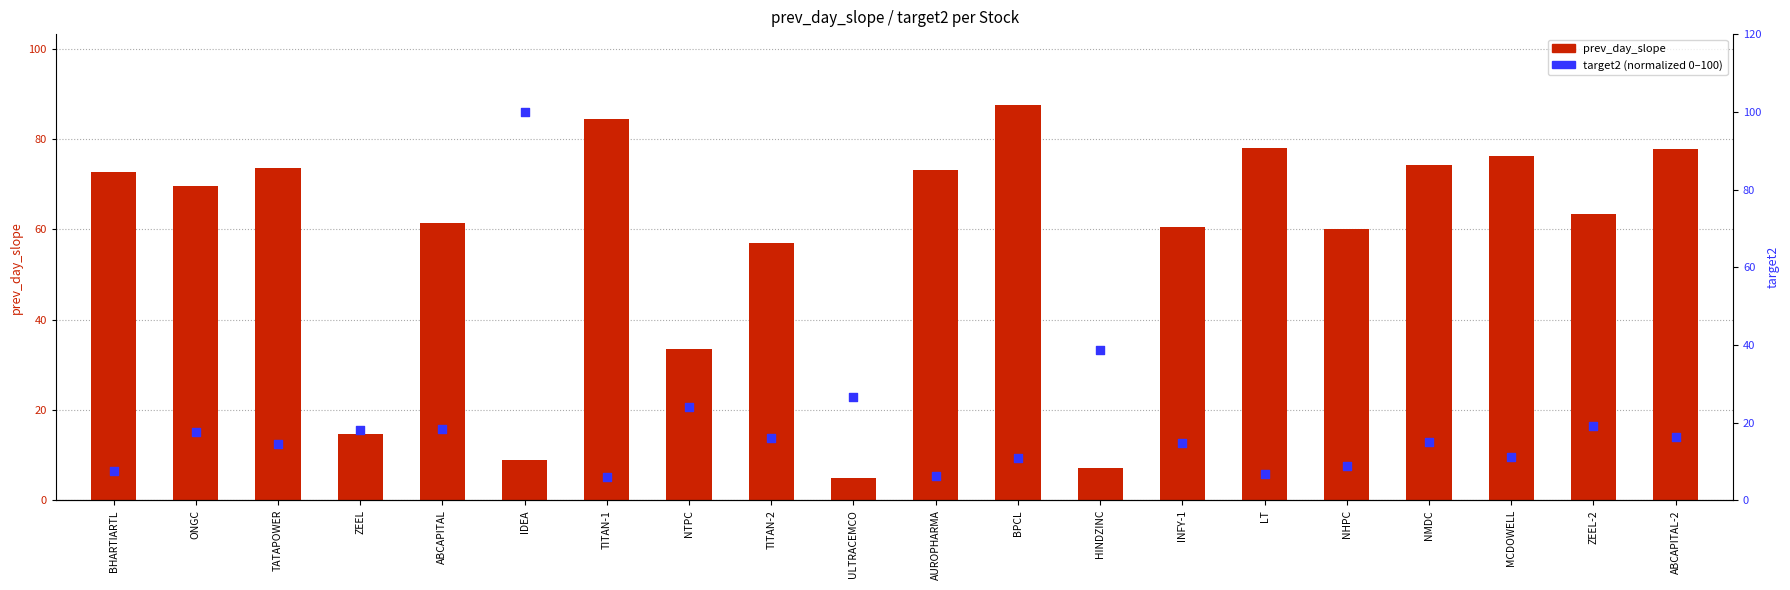

What are all the series names shown in the legend?

prev_day_slope, target2